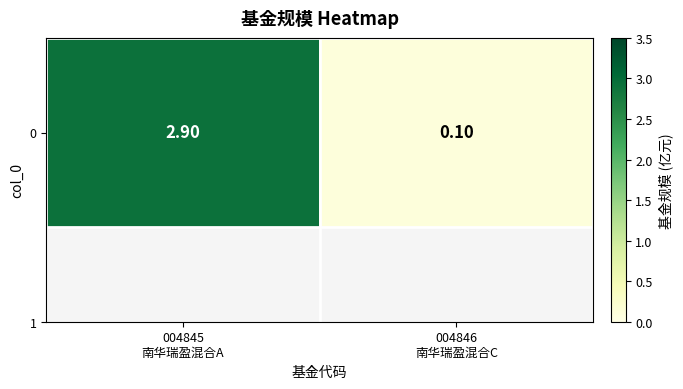

What value does the data have at 004845
南华瑞盈混合A?

2.9